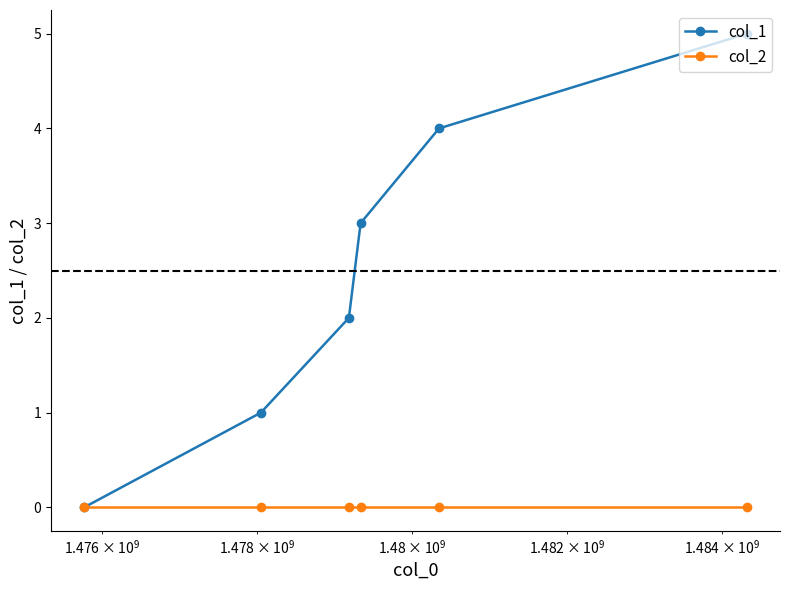

True or false: col_1 has more than 2 interior local peaks.

False